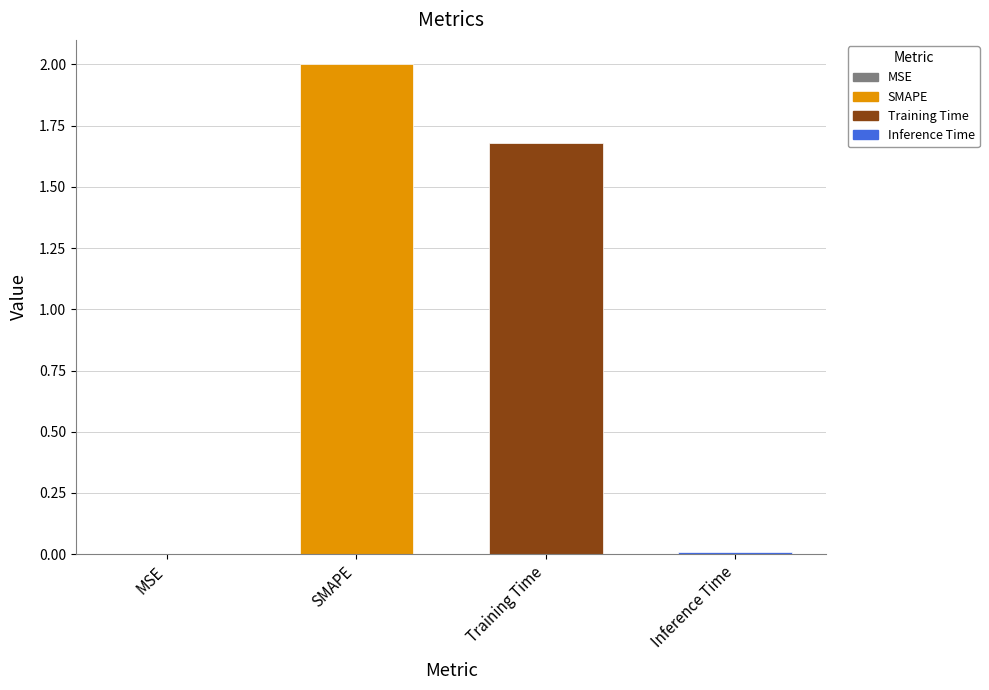

Read the value at SMAPE.

2.0